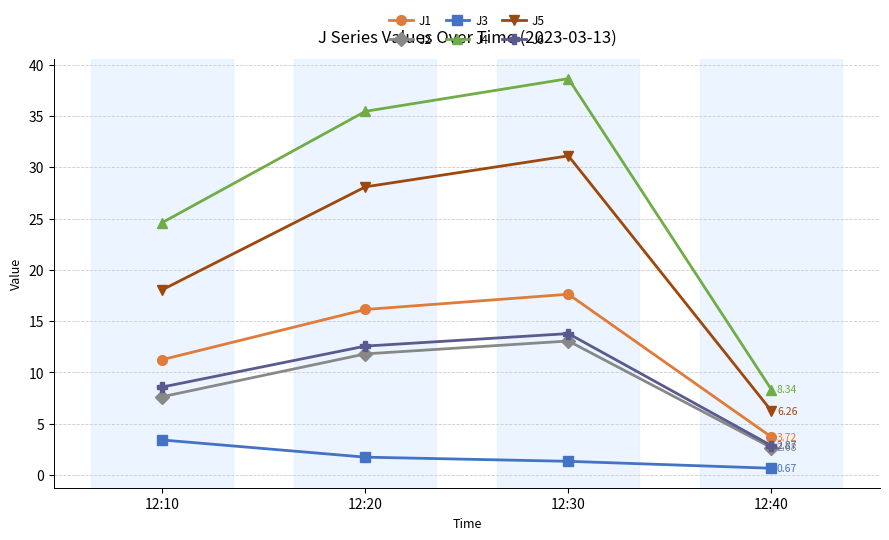

At 12:10, list the series in order from largest to smallest.

J4, J5, J1, J6, J2, J3